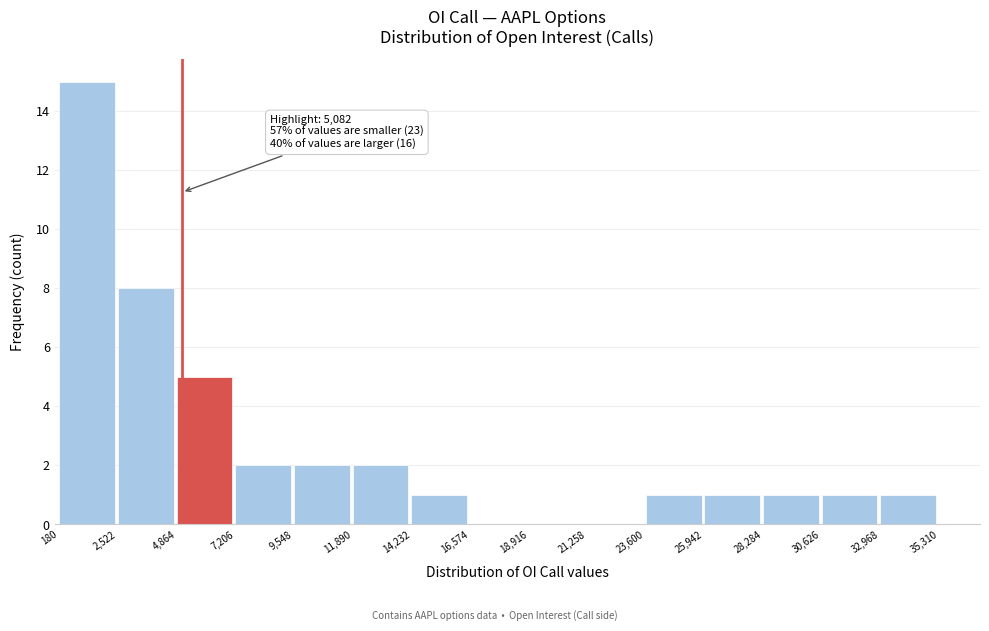

Which range on the x-axis has the tallest bar?

180 to 2,522